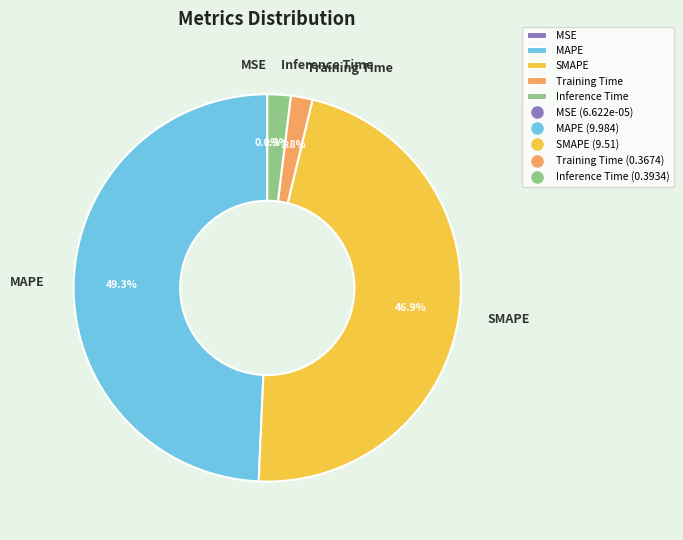

Is it true that Training Time is 2% of the pie?

True